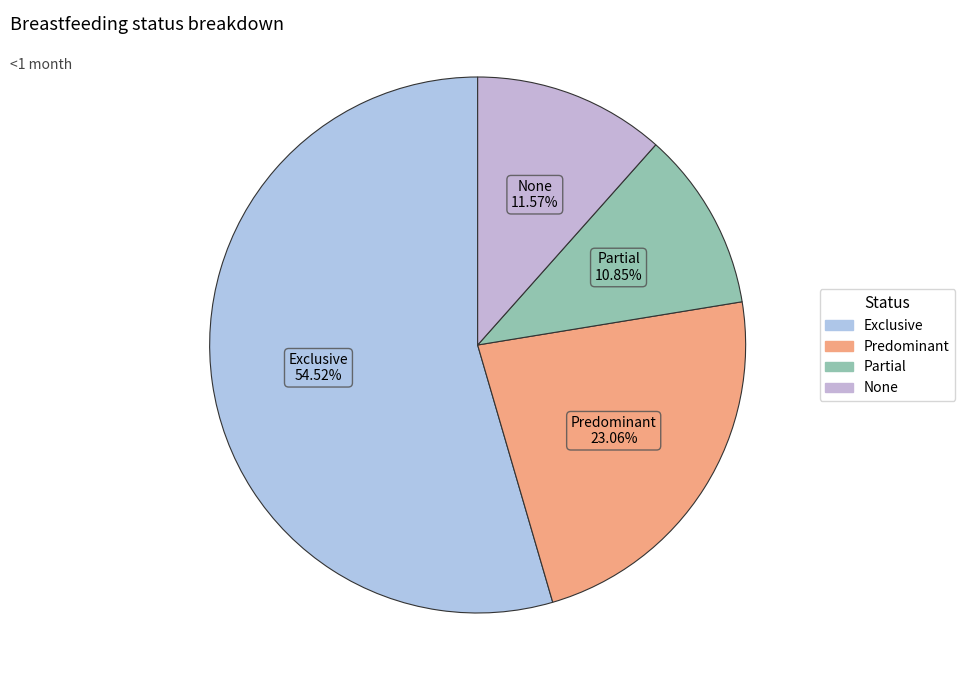

What is the majority slice?

Exclusive